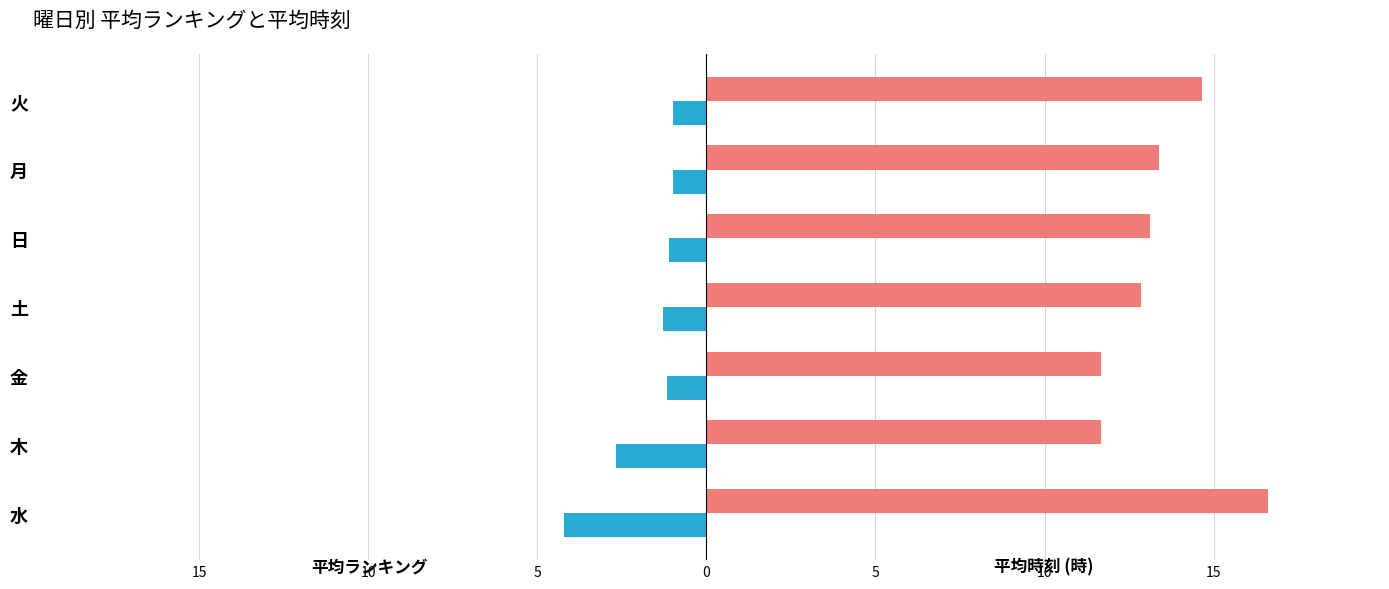

Reading left to right, extract all data points from this chart.

平均ランキング: -4.2	-2.7	-1.2	-1.3	-1.1	-1.0	-1.0
平均時刻: 16.6	11.7	11.7	12.9	13.1	13.4	14.7